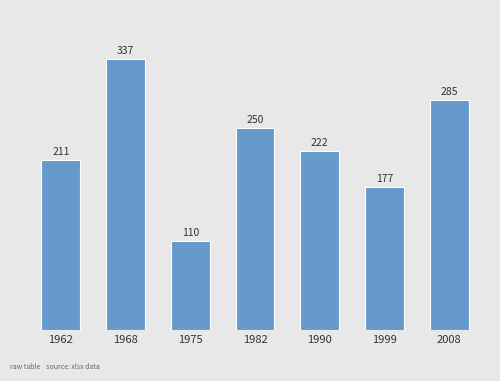

Count the number of values greater than 222.

4